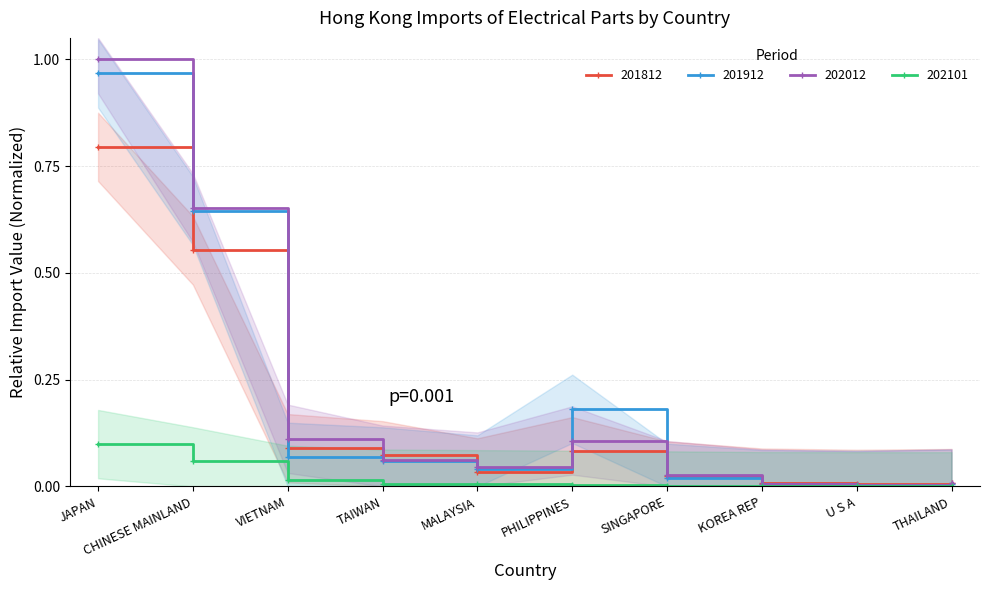

Reading left to right, extract all data points from this chart.

201812: 0.8	0.6	0.1	0.1	0.0	0.1	0.0	0.0	0.0	0.0
201912: 1.0	0.6	0.1	0.1	0.0	0.2	0.0	0.0	0.0	0.0
202012: 1.0	0.7	0.1	0.1	0.0	0.1	0.0	0.0	0.0	0.0
202101: 0.1	0.1	0.0	0.0	0.0	0.0	0.0	0.0	0.0	0.0